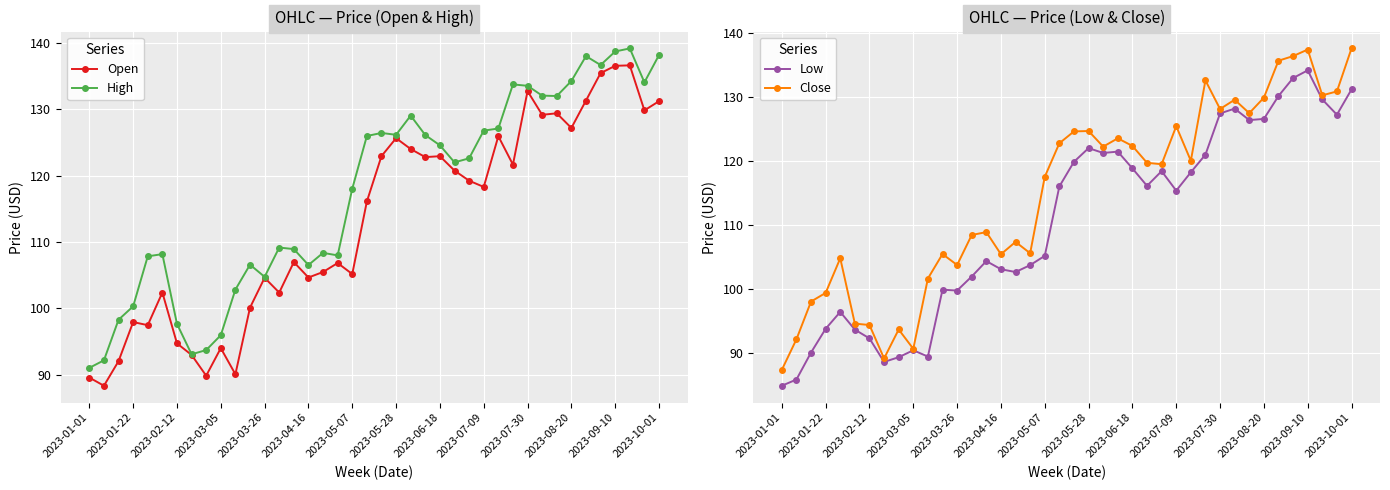

Reading left to right, list all the values displayed in this chart.

Open: 89.6	88.4	92.1	97.9	97.5	102.4	94.7	93.0	89.9	94.0	90.1	100.1	104.6	102.4	107.0	104.7	105.5	106.8	105.2	116.1	122.9	125.6	124.0	122.8	122.9	120.8	119.2	118.3	125.9	121.7	132.7	129.2	129.4	127.2	131.3	135.4	136.5	136.6	129.8	131.2
High: 91.1	92.2	98.3	100.3	107.8	108.2	97.7	93.1	93.7	96.0	102.8	106.6	104.8	109.2	108.9	106.5	108.4	108.0	118.0	126.0	126.4	126.2	129.0	126.1	124.6	122.0	122.6	126.8	127.1	133.7	133.5	132.1	132.0	134.2	138.0	136.7	138.7	139.2	134.1	138.2
Low: 84.9	85.8	90.1	93.8	96.4	93.6	92.3	88.6	89.3	90.4	89.4	99.9	99.7	101.9	104.3	103.1	102.6	103.7	105.2	116.0	119.9	122.0	121.2	121.4	118.8	116.1	118.4	115.3	118.2	121.0	127.4	128.2	126.4	126.6	130.1	132.9	134.1	129.6	127.2	131.2
Close: 87.3	92.1	98.0	99.4	104.8	94.6	94.3	89.1	93.7	90.6	101.6	105.4	103.7	108.4	108.9	105.4	107.3	105.6	117.5	122.8	124.6	124.7	122.2	123.5	122.3	119.7	119.5	125.4	120.0	132.6	128.1	129.6	127.5	129.9	135.7	136.4	137.4	130.2	130.9	137.6